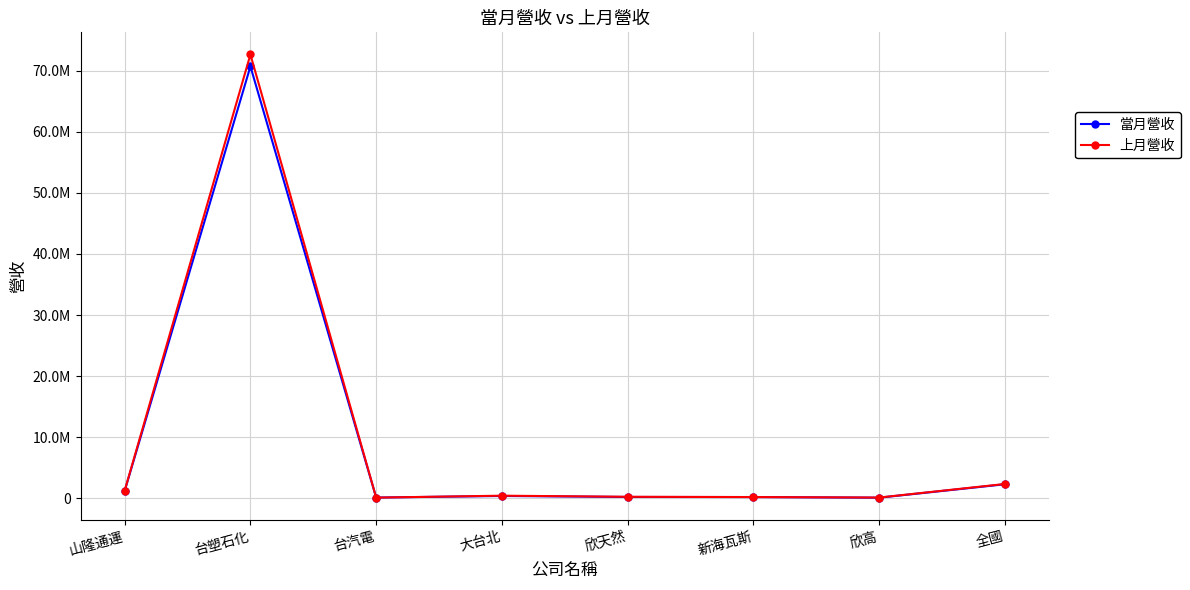

Which series has the largest range (max minus min)?

上月營收